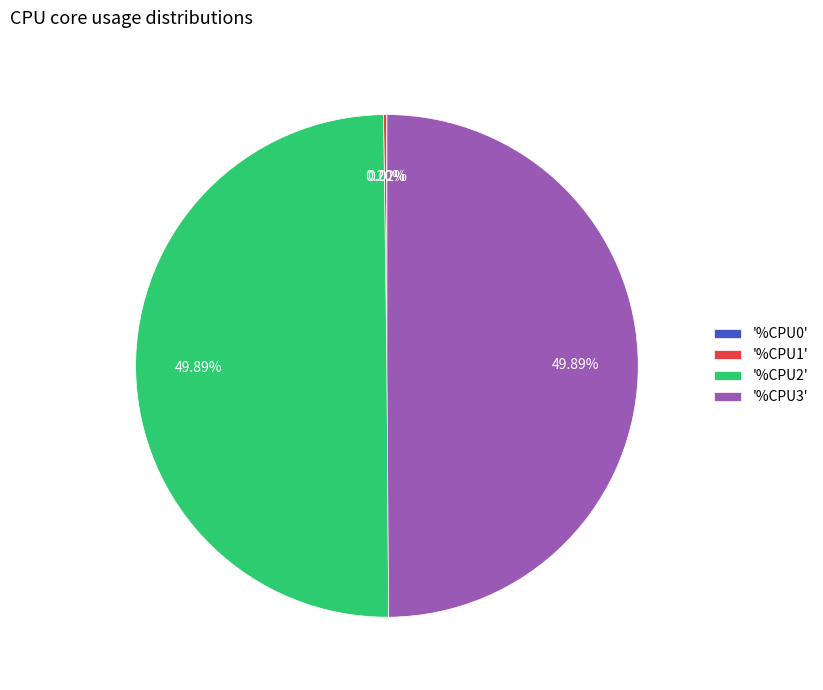

How many slices are in this pie chart?

4